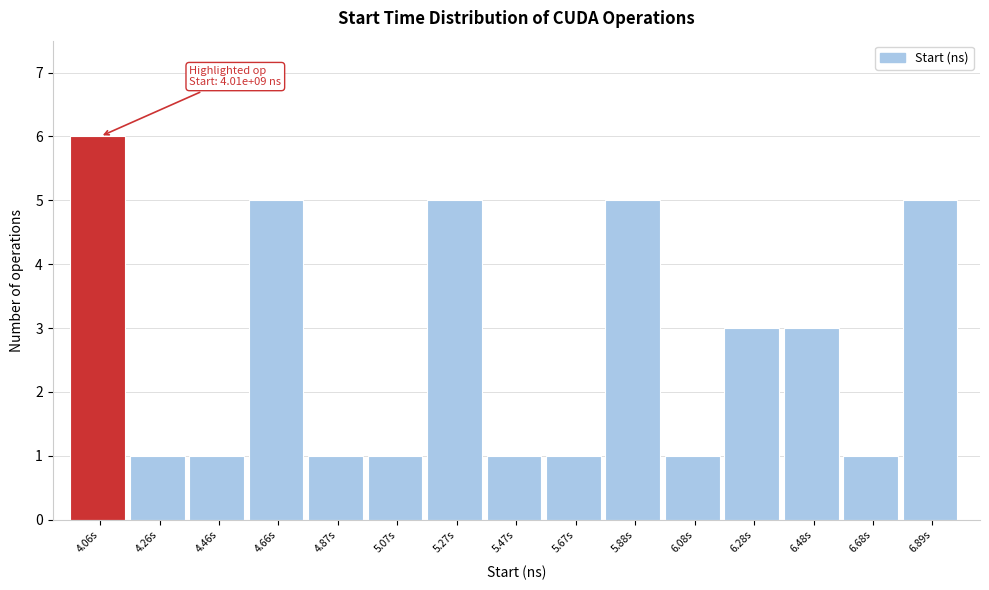

Reading left to right, what are all the values shown in this chart?

6	1	1	5	1	1	5	1	1	5	1	3	3	1	5